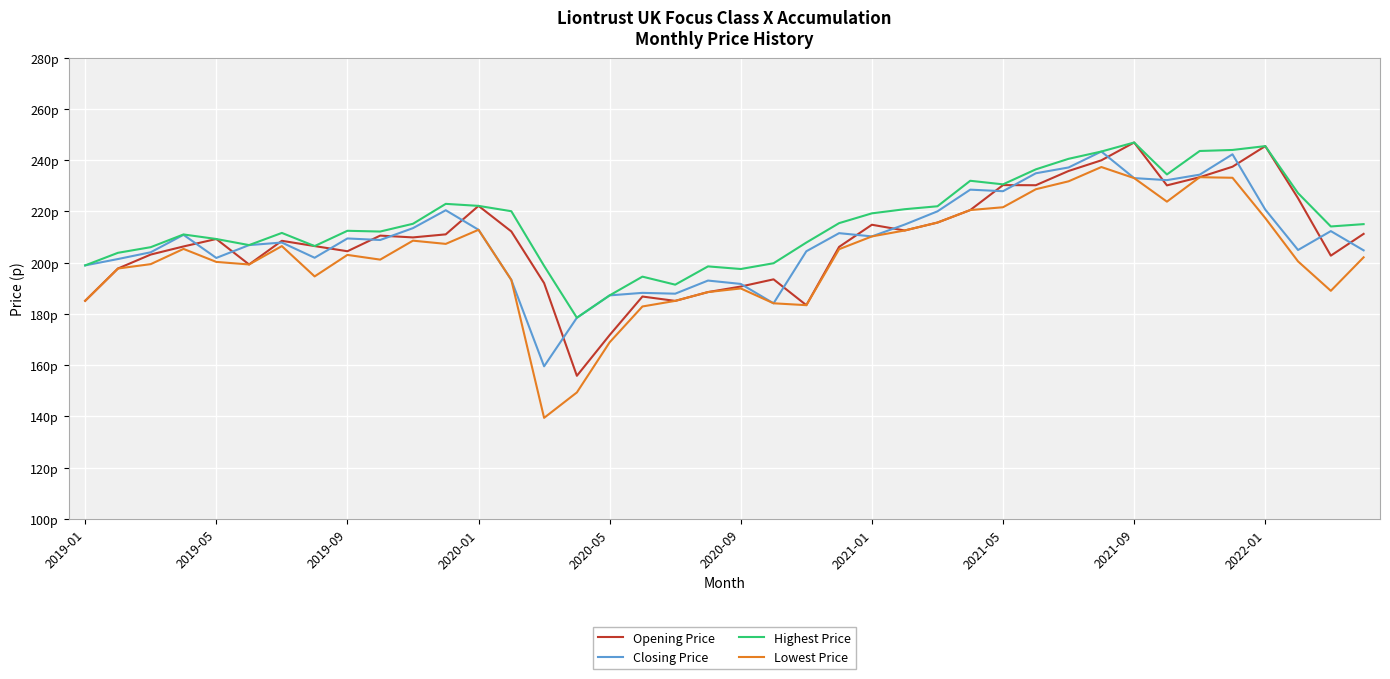

At how many categories does at least one series exceed 228?

10